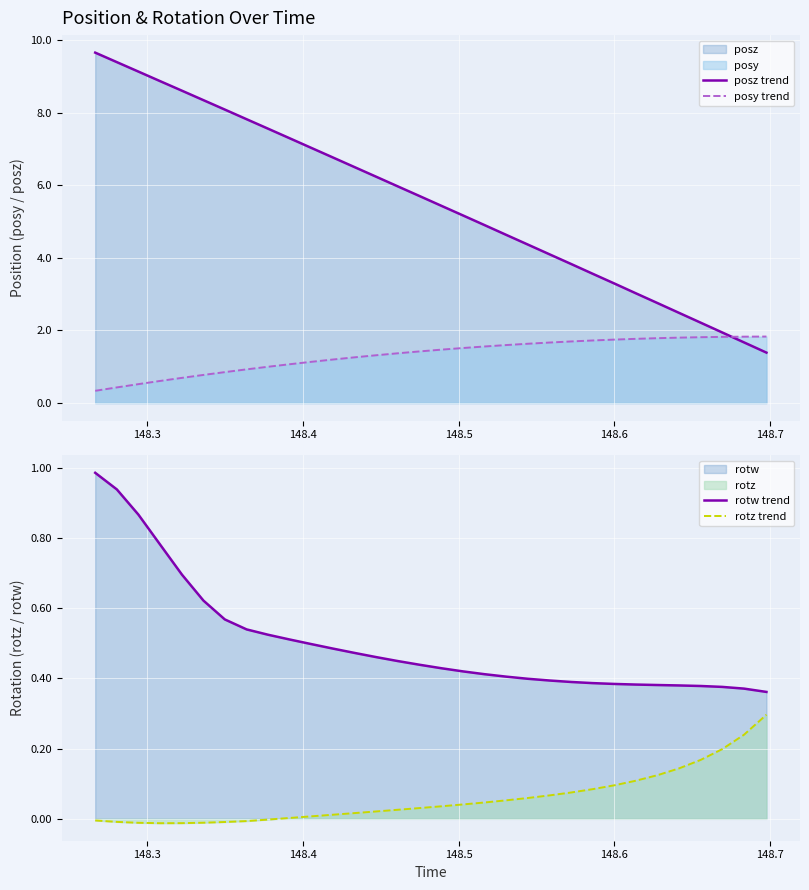

What is the difference between the maximum and minimum values in the rotz trend series?

0.3